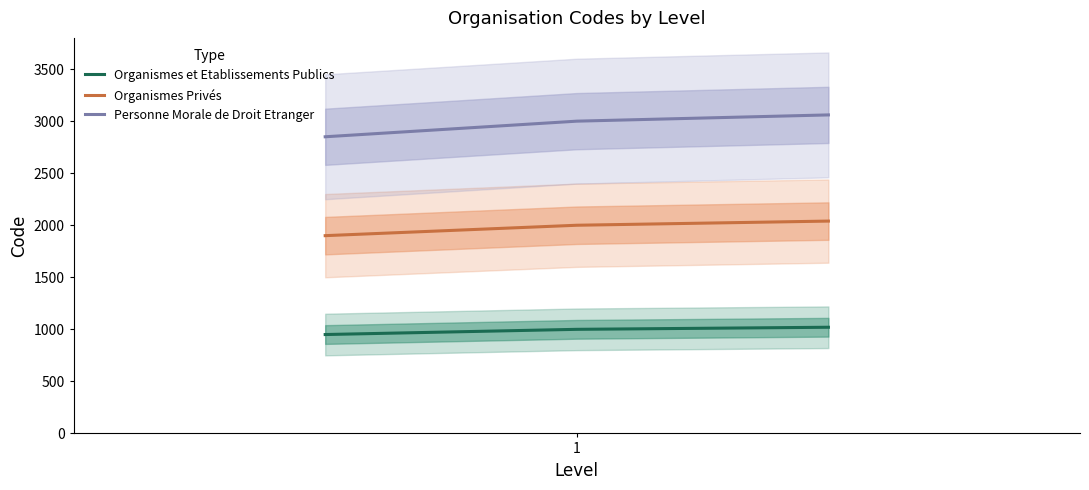

What is the value of the Personne Morale de Droit Etranger point at the 3rd from the left?

3060